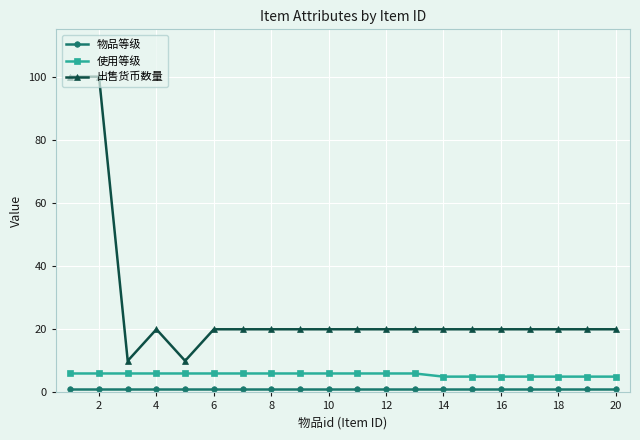

Which series has the largest range (max minus min)?

出售货币数量